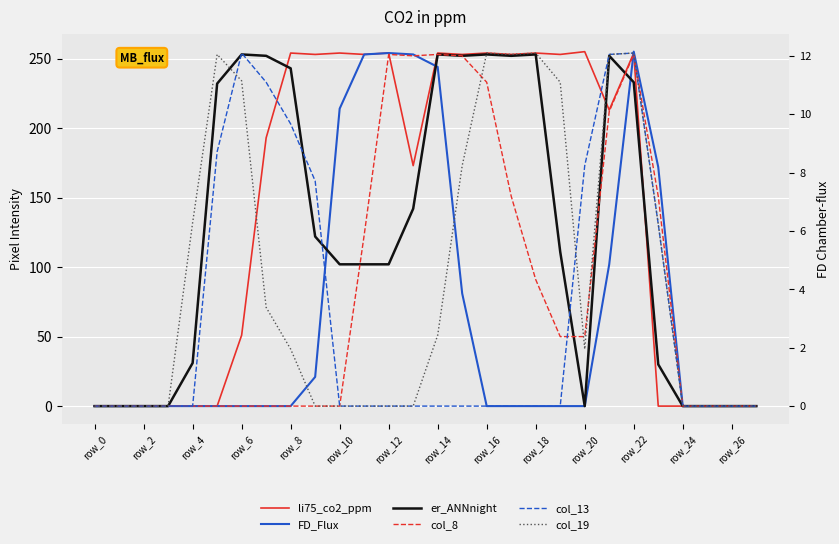

Rank the categories by col_19 value from lowest to highest.

row_0, row_2, row_4, row_6, row_18, row_20, row_22, row_24, row_26, 24, 25, 26, 27, row_16, 20, 14, row_14, 23, row_8, 15, 19, row_12, row_10, 17, 21, 16, 18, 22